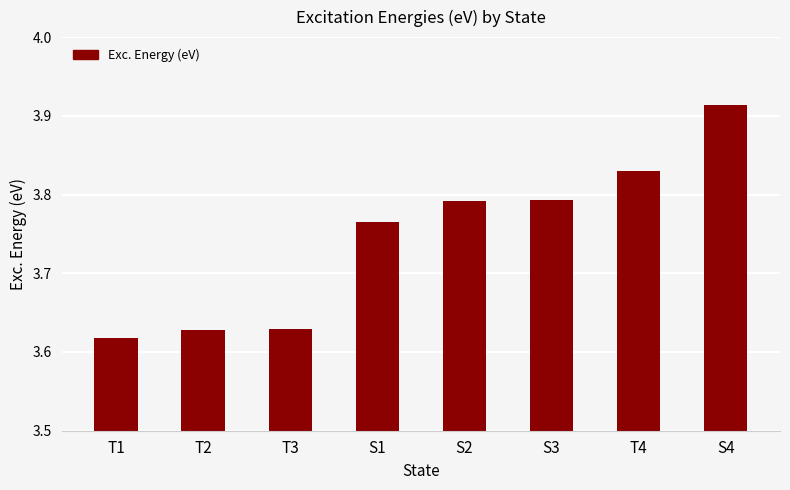

Which label corresponds to the smallest value in the chart?

T1